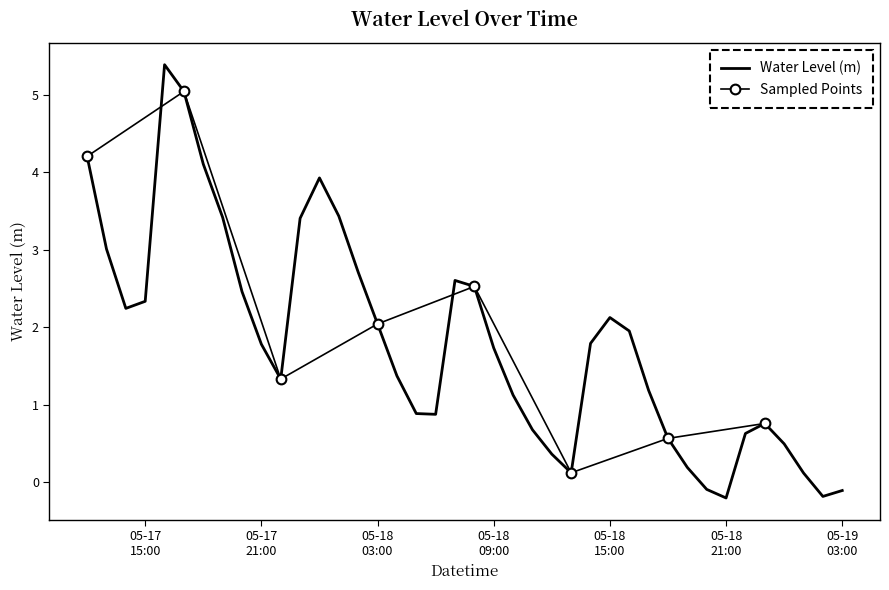

Read the value at 2024-05-18 22:00:00.

0.6